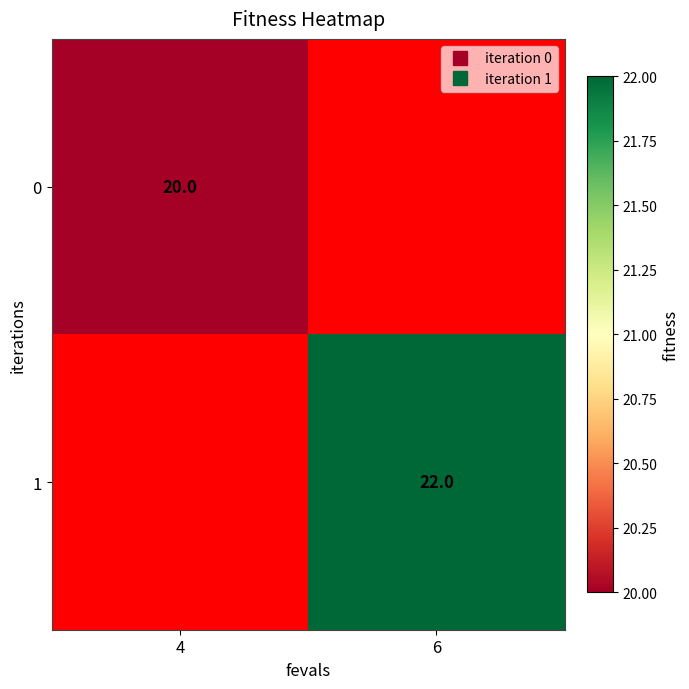

At which label does 0 reach its minimum?

4